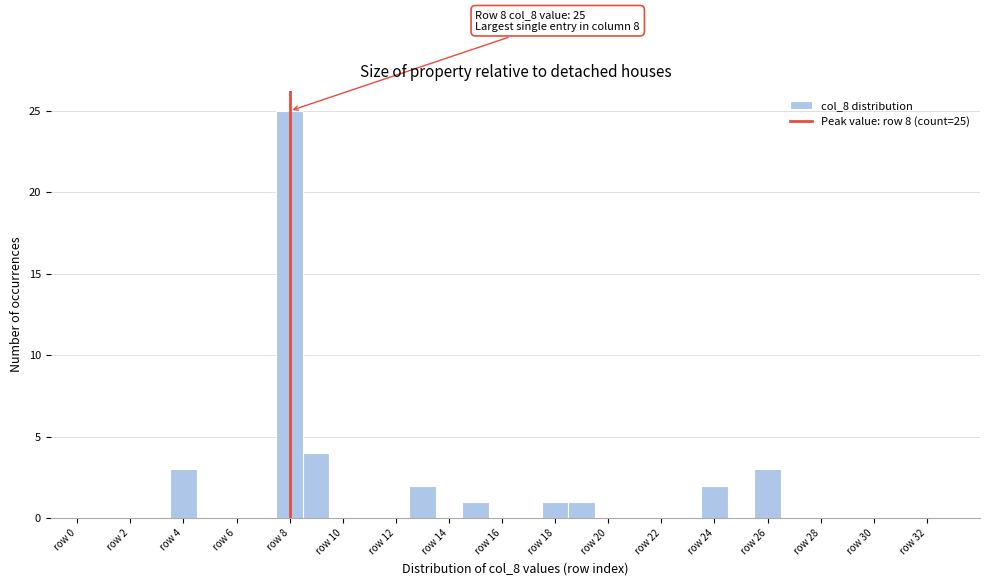

Over which range of the x-axis is the bar tallest?

7.5 to 8.5